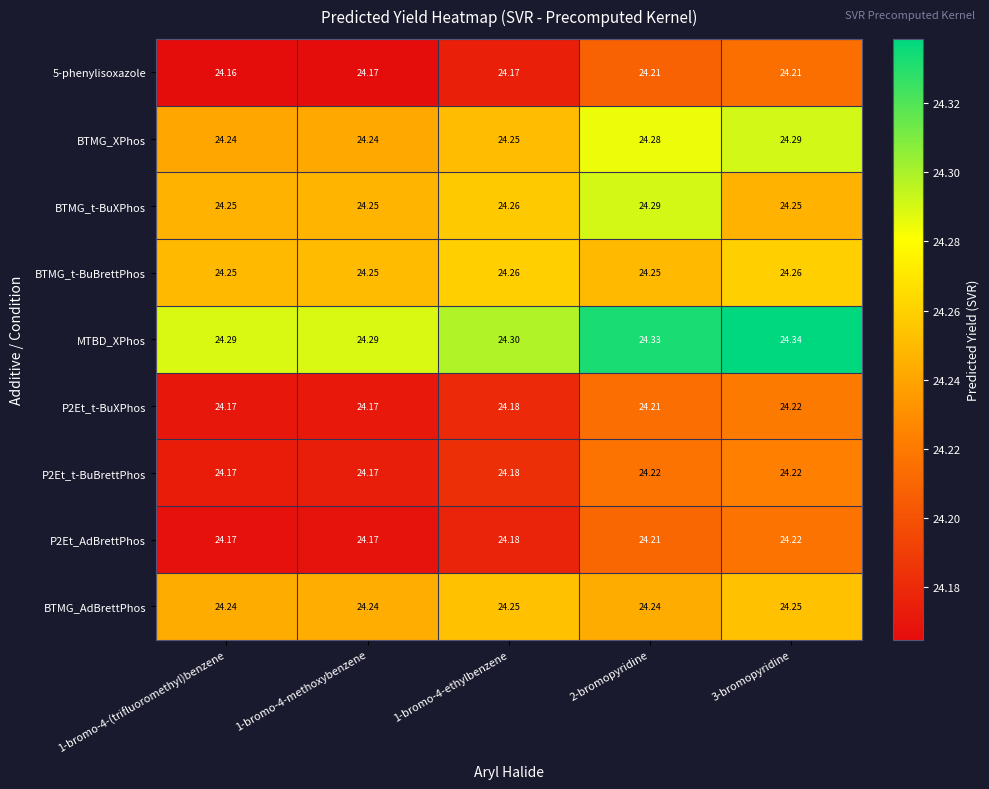

Which series has the largest total across all categories?

MTBD_XPhos